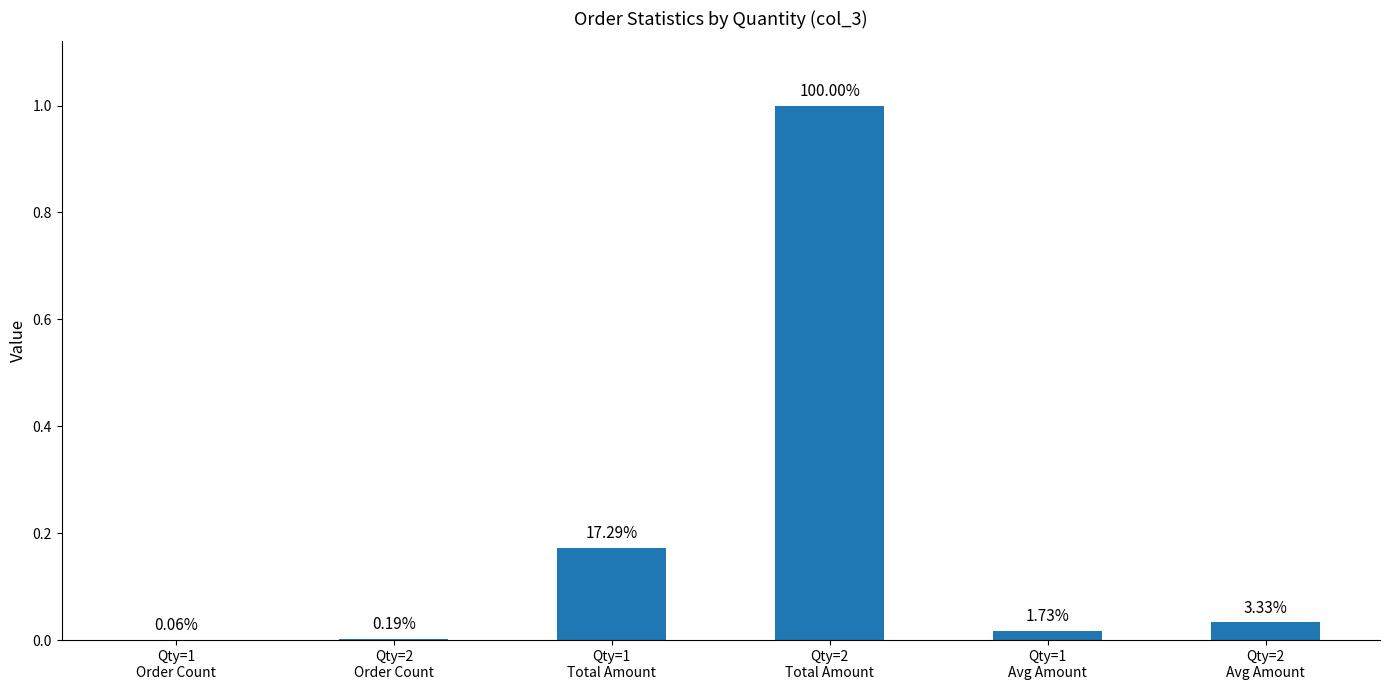

The value at Qty=1
Avg Amount is 0.0. True or false?

True